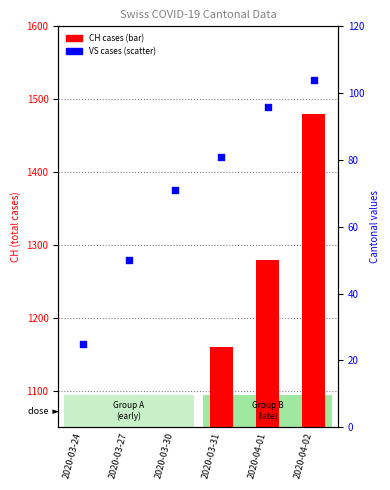

What is the total value across all series at 2020-03-31?

1241